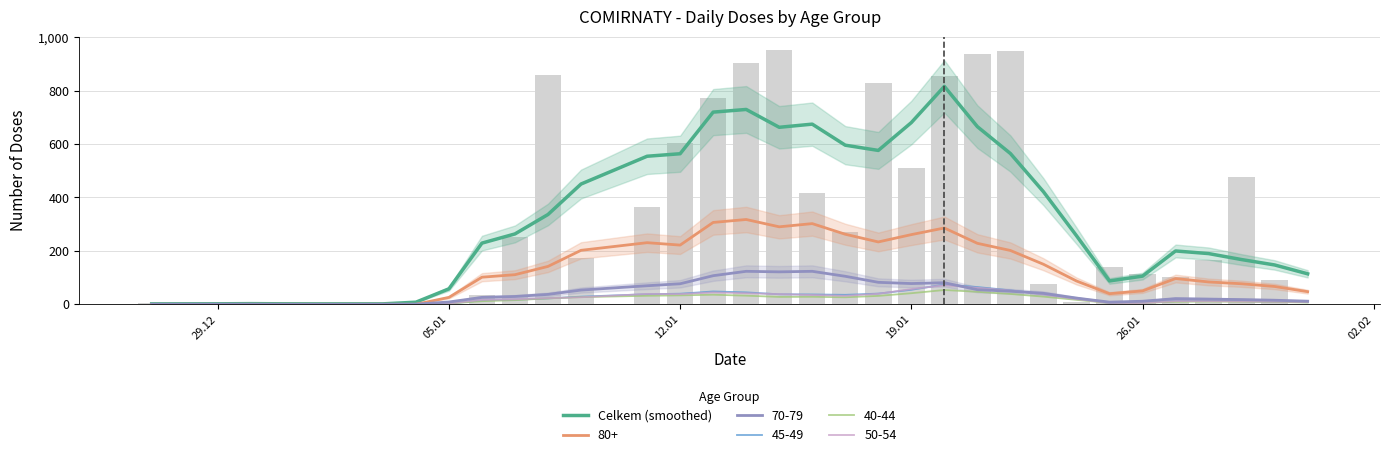

Is it true that the value at 6 is 3.0?

False